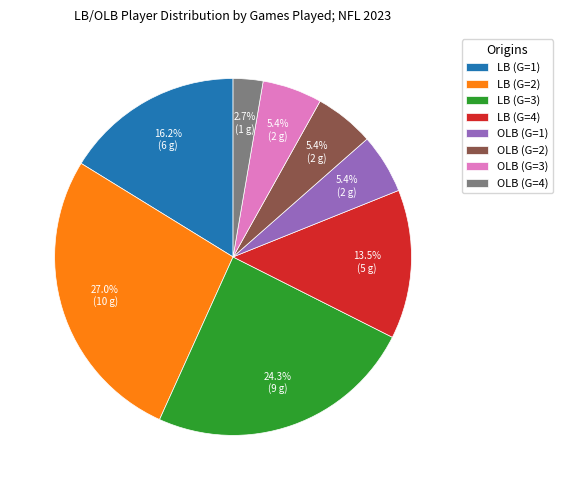

To the nearest percent, what is the combined percentage of LB (G=1) and OLB (G=2)?

22%